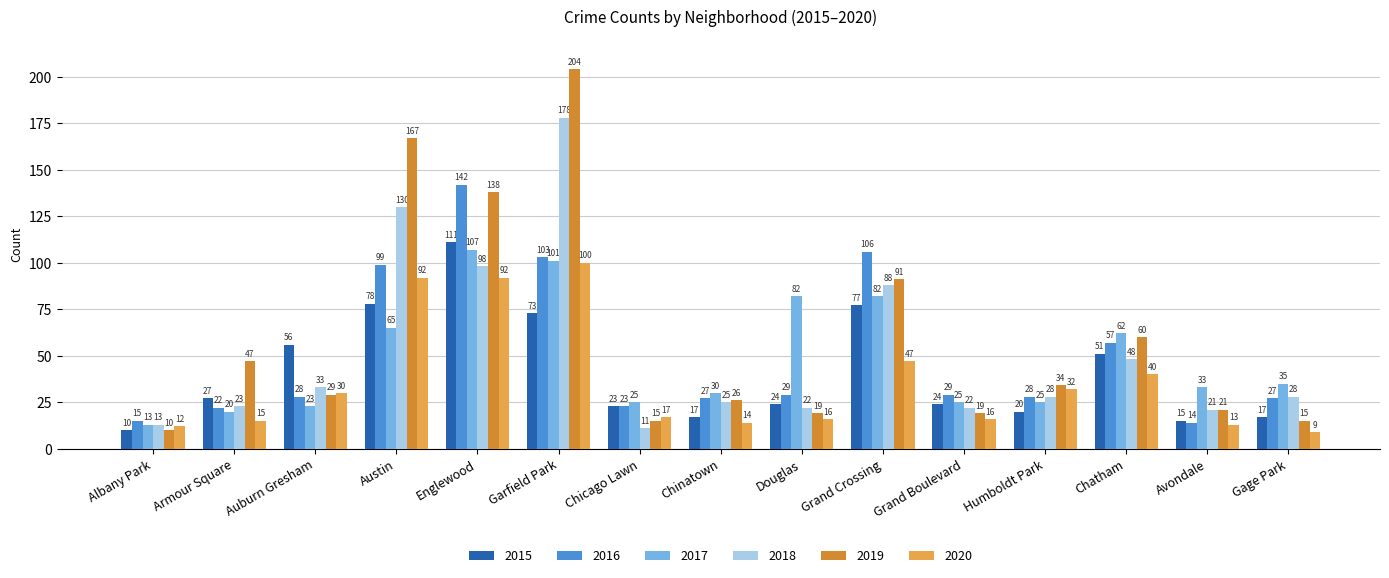

What are all the series names shown in the legend?

2015, 2016, 2017, 2018, 2019, 2020